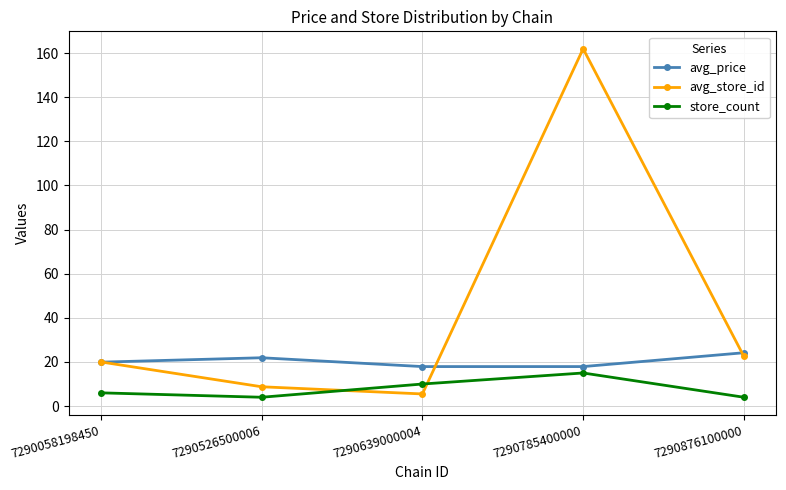

What is the sum of the avg_price values at 7290526500006 and 7290785400000?

39.8